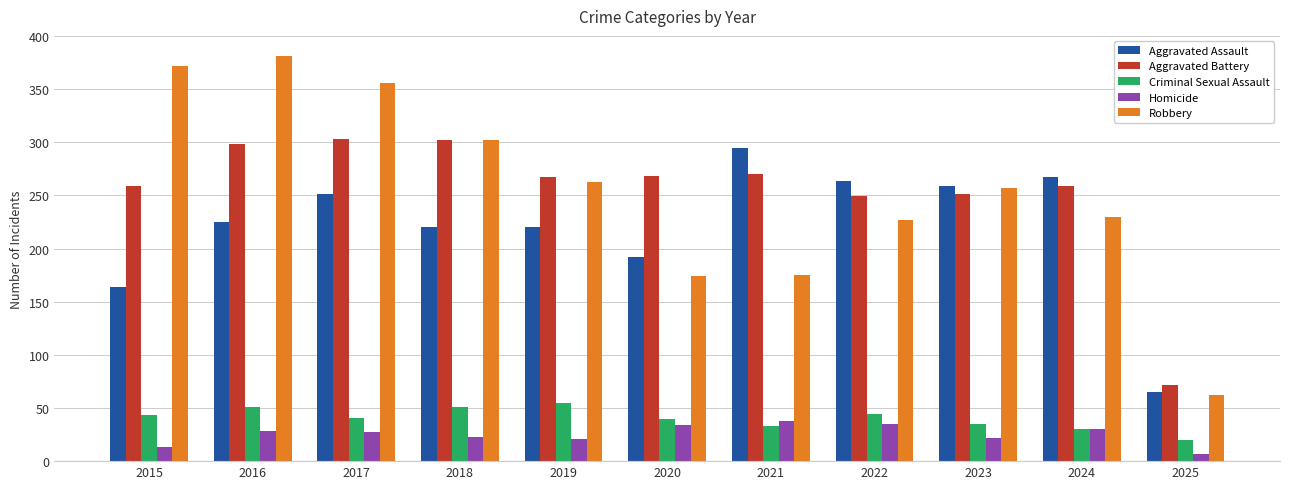

Which series has the largest range (max minus min)?

Robbery